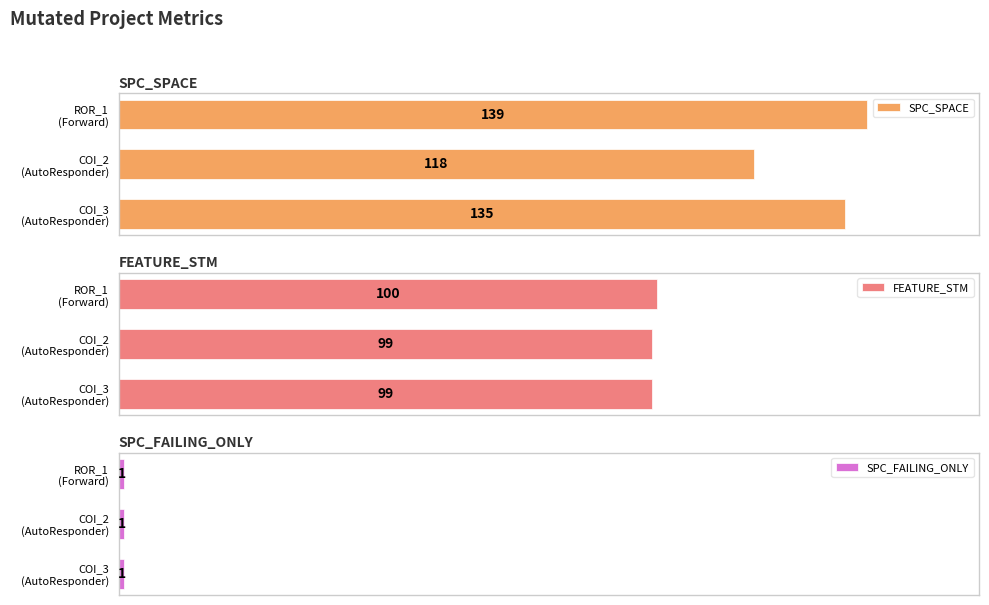

How many SPC_SPACE values are between 118 and 139?

3